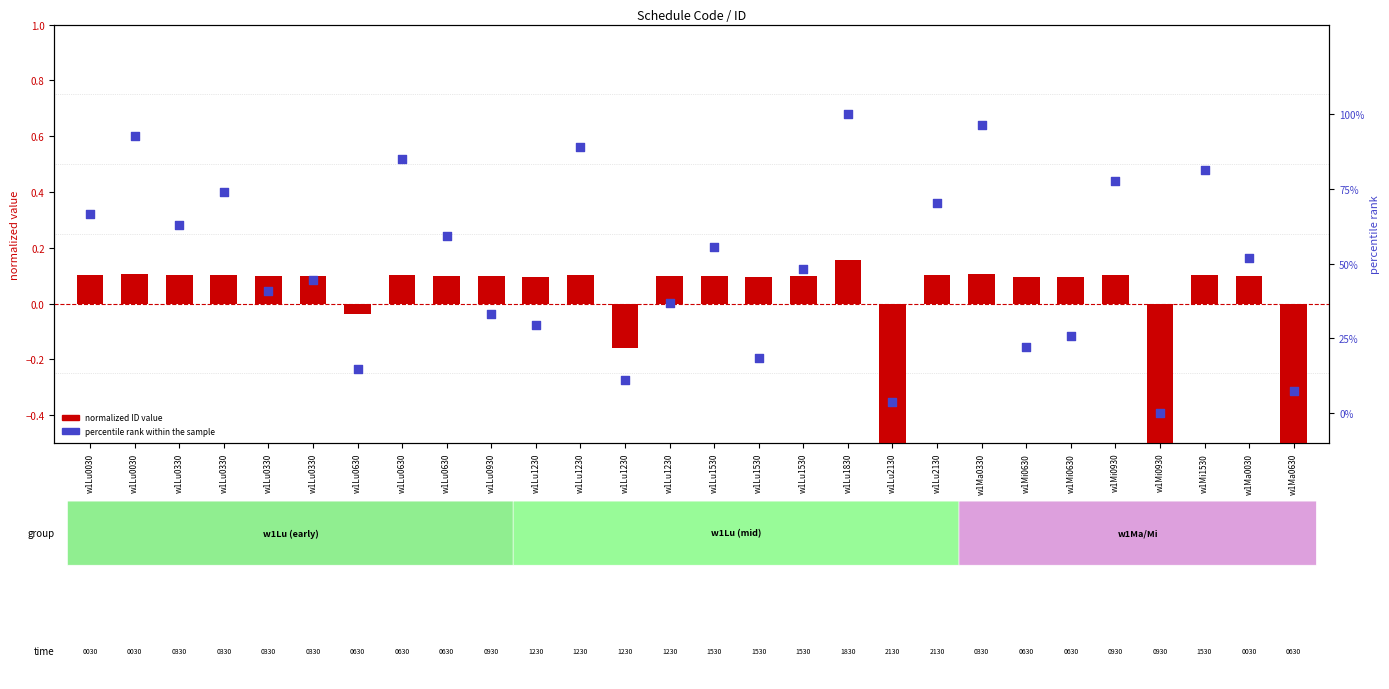

Which series contains the lowest Y value?

normalized ID value